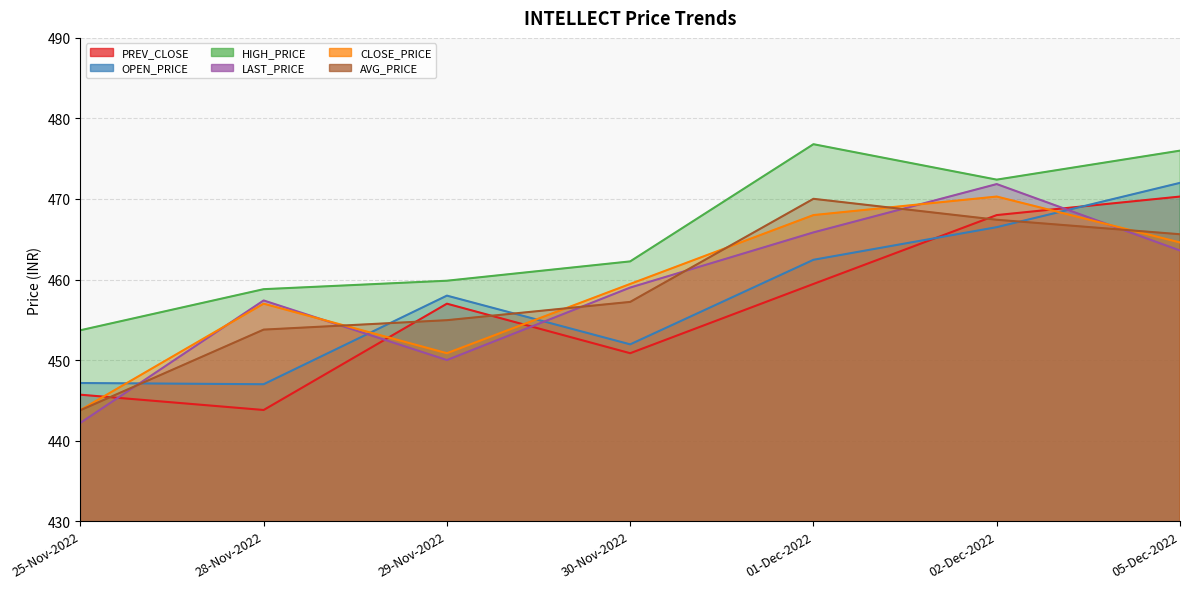

How many data points in HIGH_PRICE are less than 462?

3